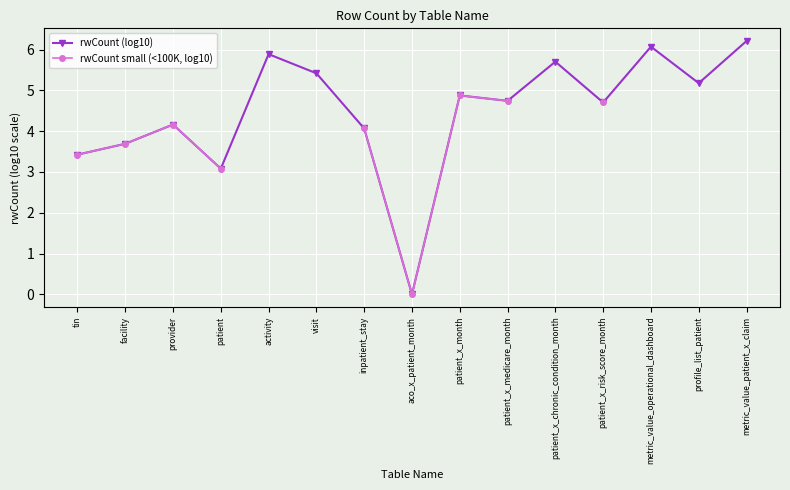

What is the label of the 8th point from the left?

aco_x_patient_month